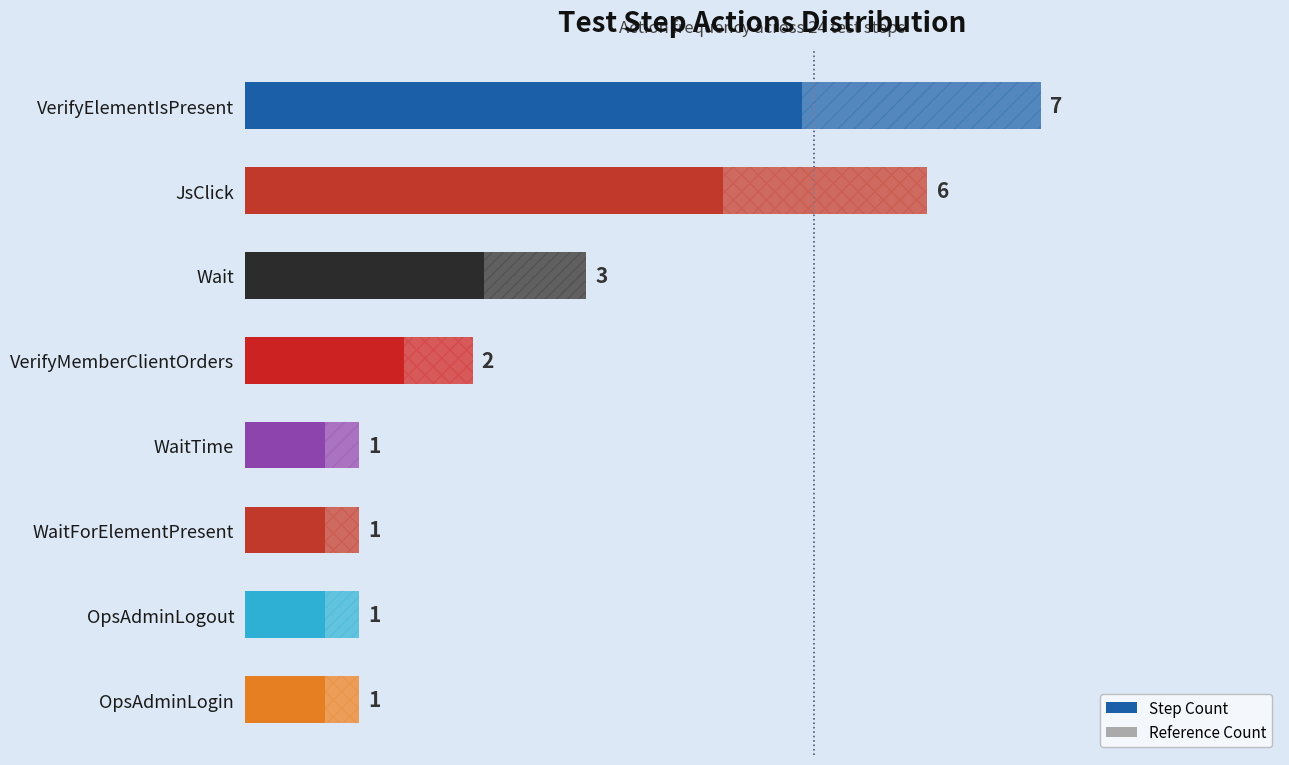

Which has a higher value, WaitForElementPresent or OpsAdminLogout?

WaitForElementPresent